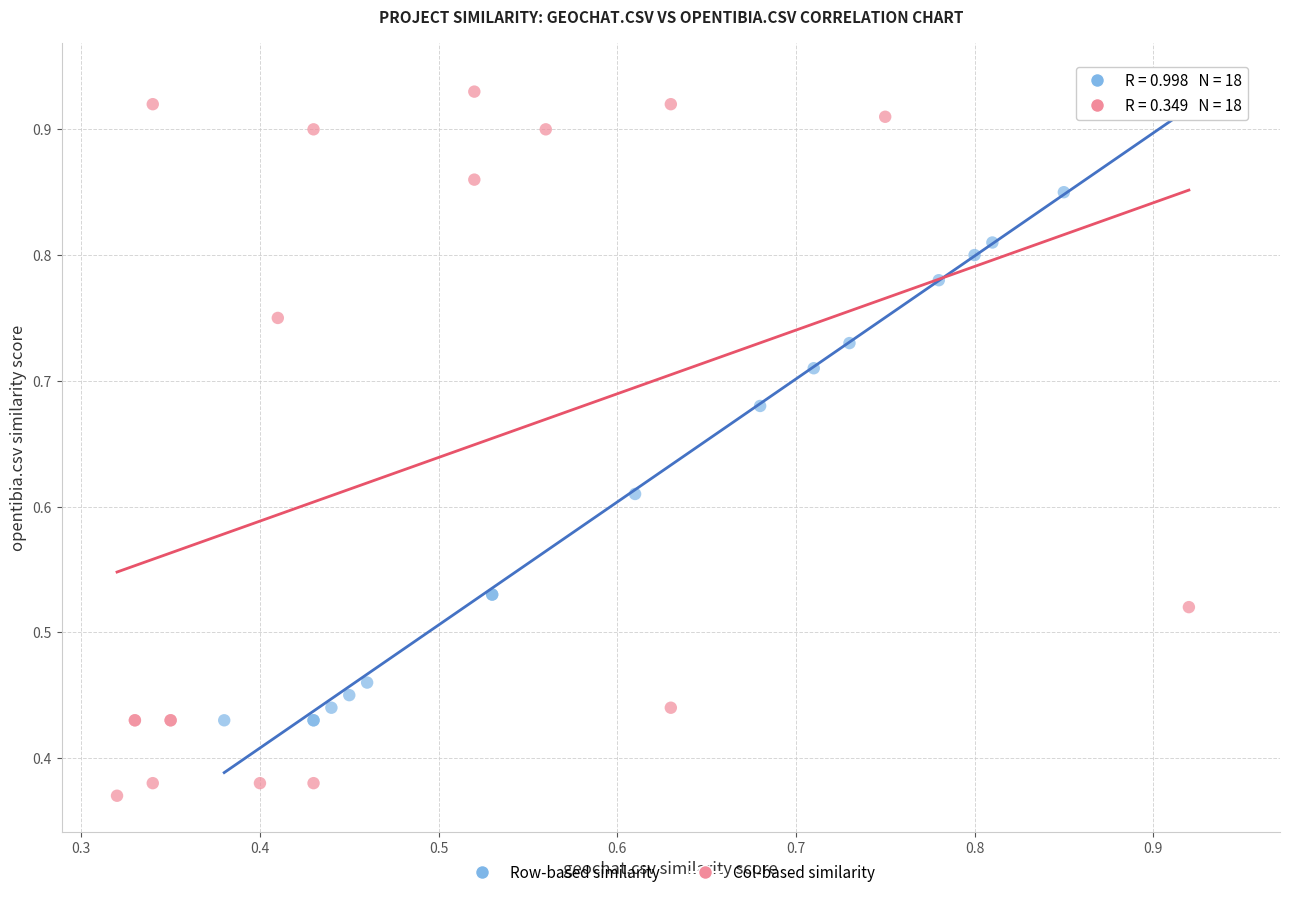

Which series has the largest Y range (max minus min)?

Col-based similarity